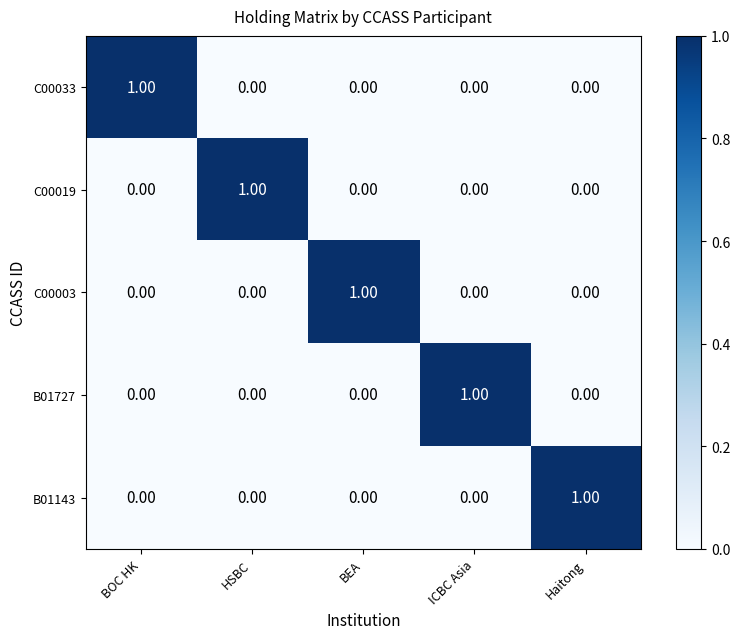

Between BEA and BOC HK, which is larger?

BOC HK